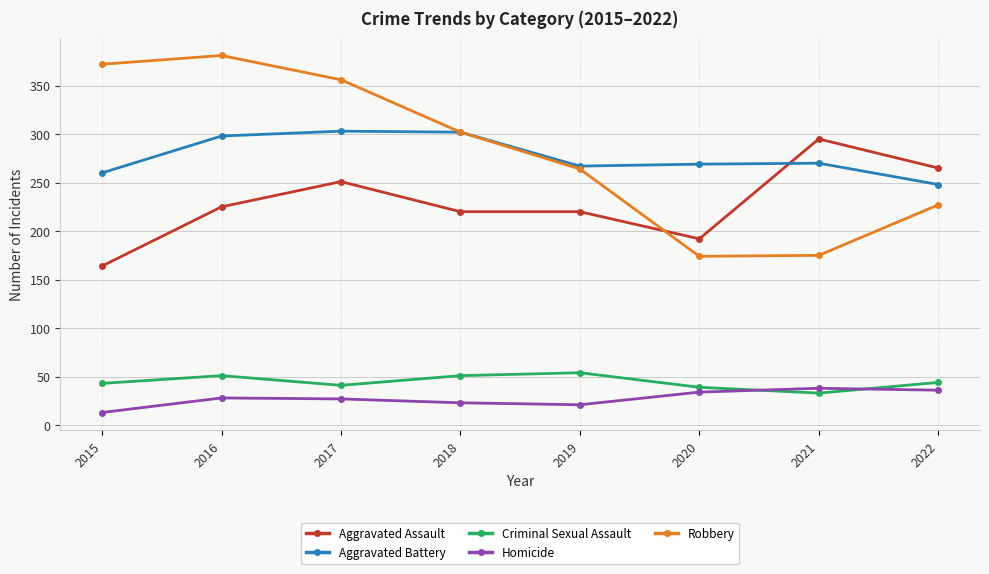

True or false: Aggravated Battery and Homicide intersect in this chart.

False